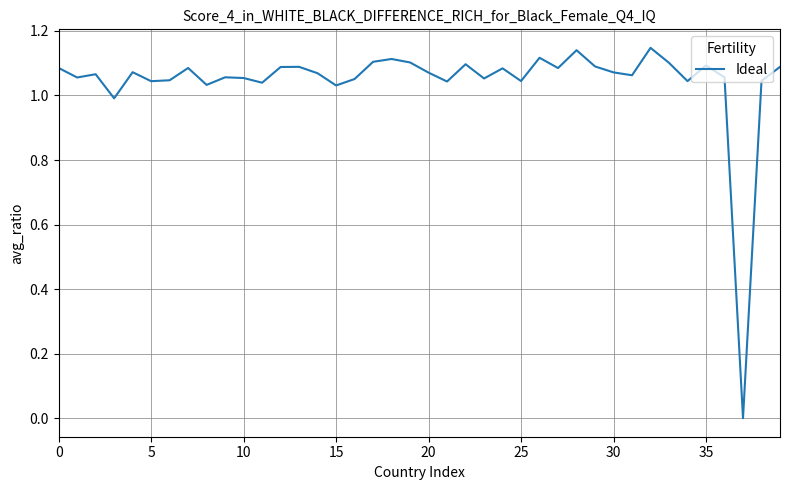

How many interior local peaks (higher than both neighbors) does the data have?

12